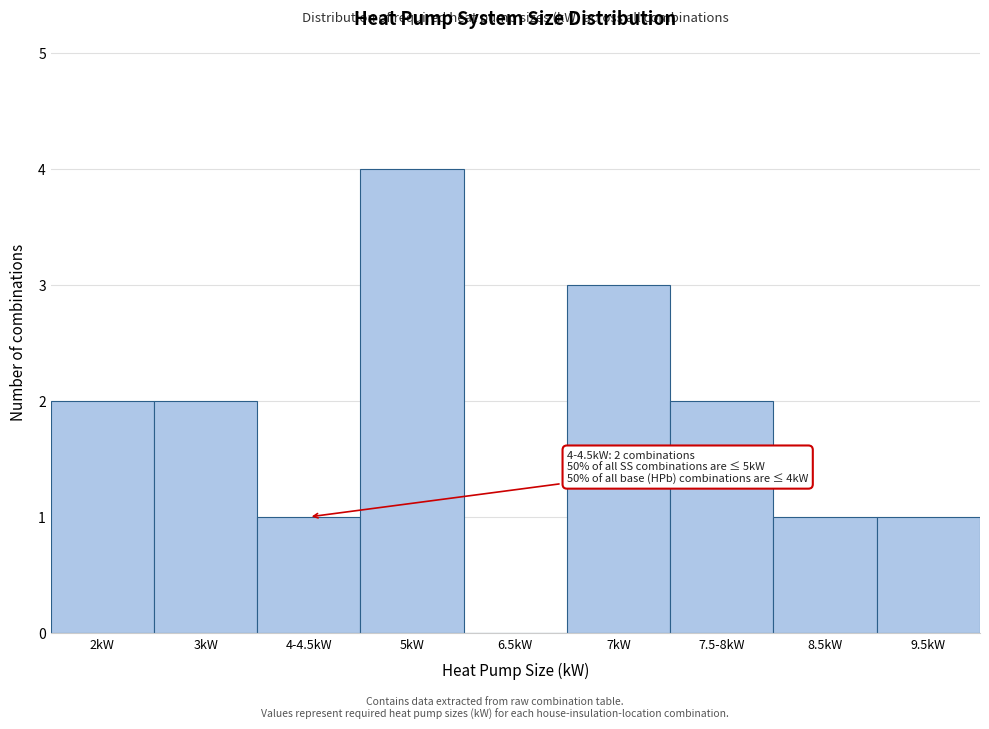

Reading left to right, extract all data points from this chart.

2kW=2	3kW=2	4-4.5kW=1	5kW=4	6.5kW=0	7kW=3	7.5-8kW=2	8.5kW=1	9.5kW=1